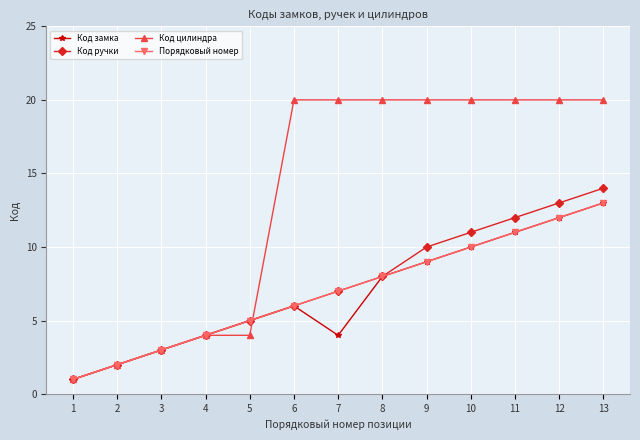

What is the difference between the Код цилиндра values at 13 and 4?

16